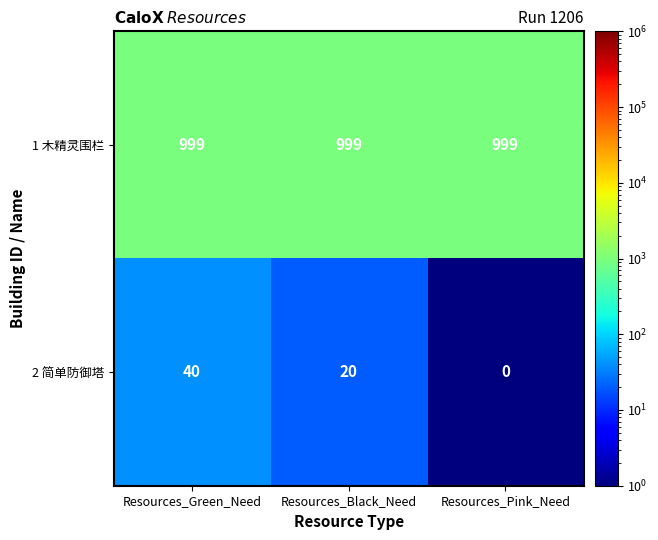

The 1 木精灵围栏 series shows 1737 at Resources_Pink_Need. True or false?

False